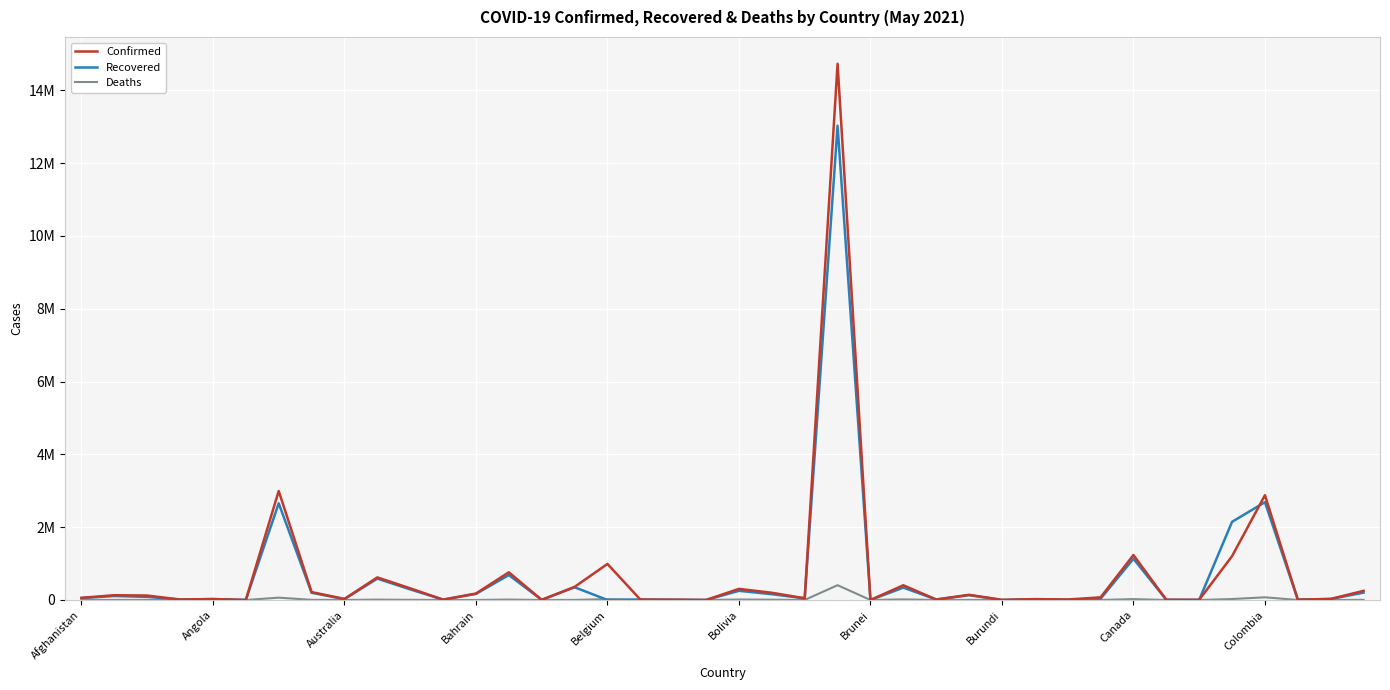

At how many categories does at least one series exceed 14249585?

1